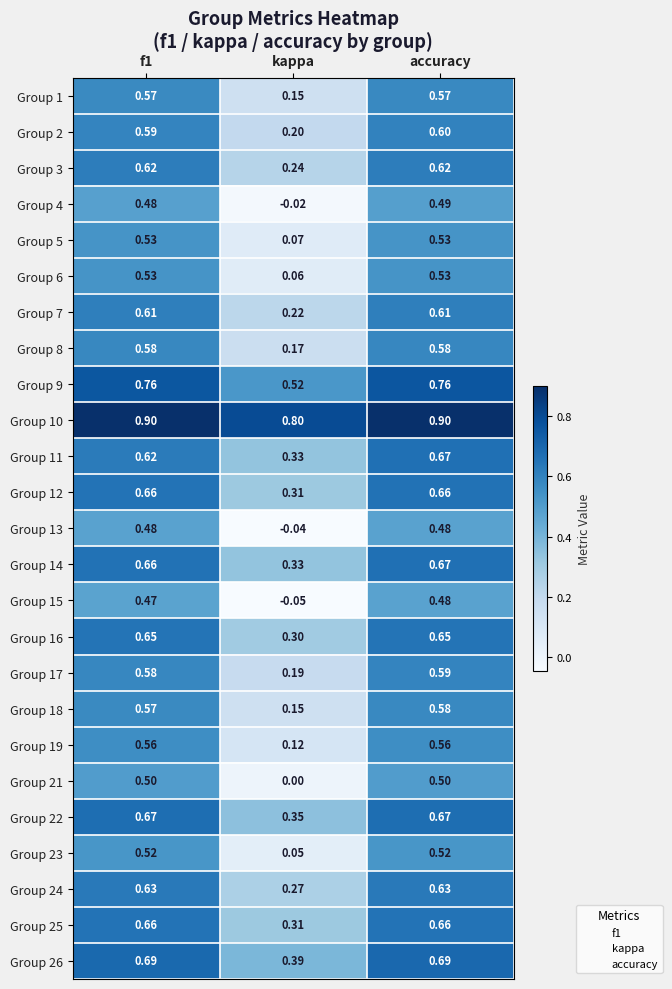

At which category does the chart reach its minimum across all series?

kappa